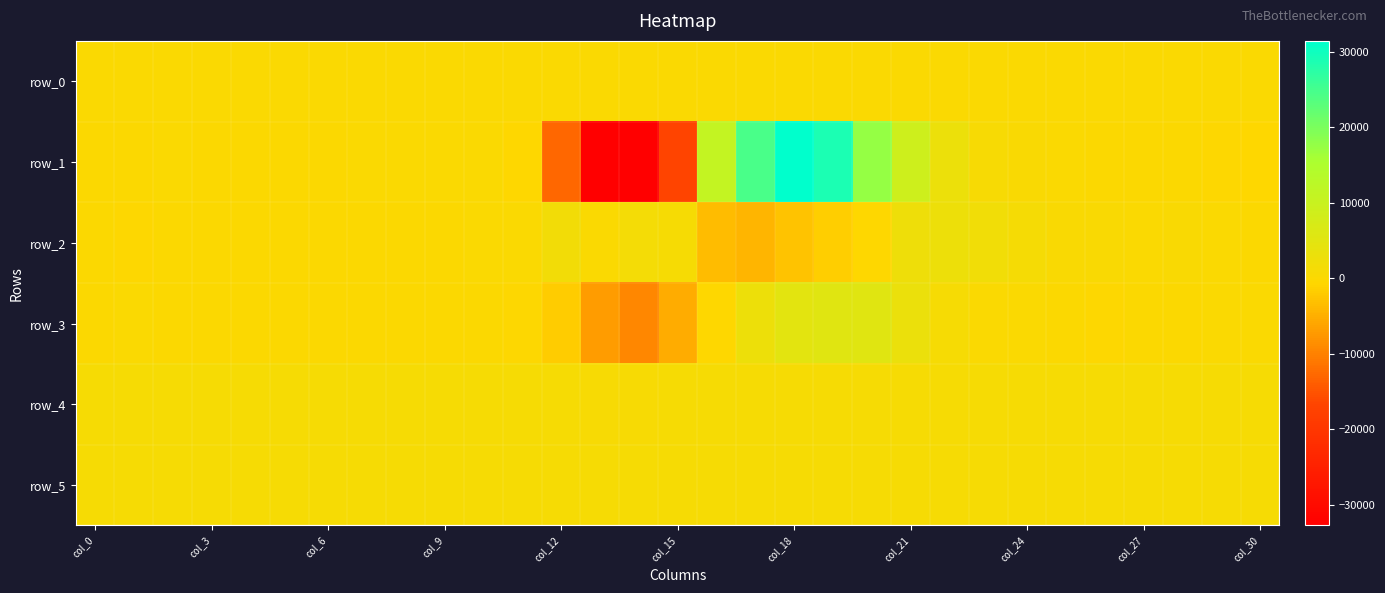

List the series in order of their peak value, lowest first.

row_0, row_4, row_5, row_2, row_3, row_1